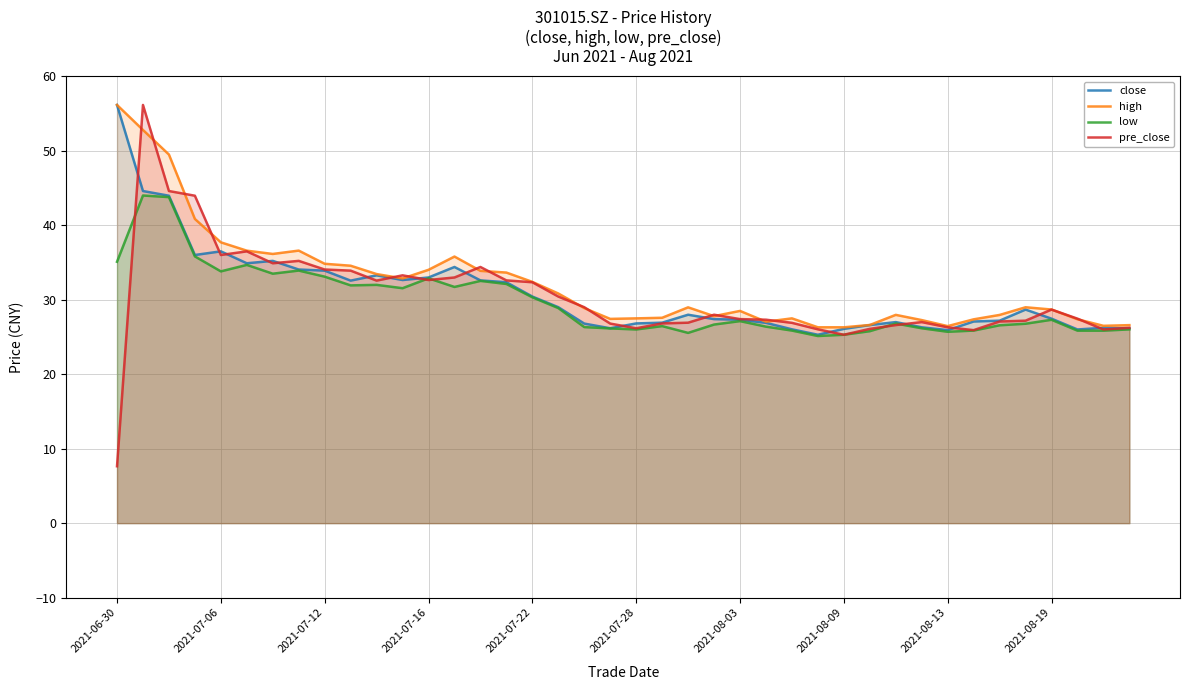

What is the total value across all series at 2021-06-30?

155.1